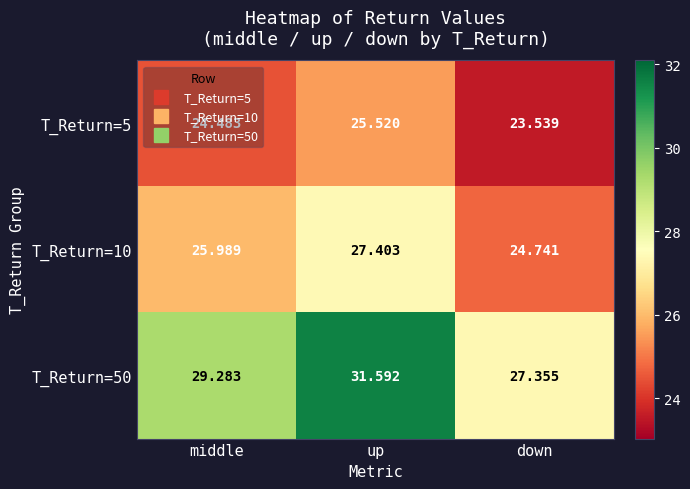

Which series has the largest total across all categories?

T_Return=50